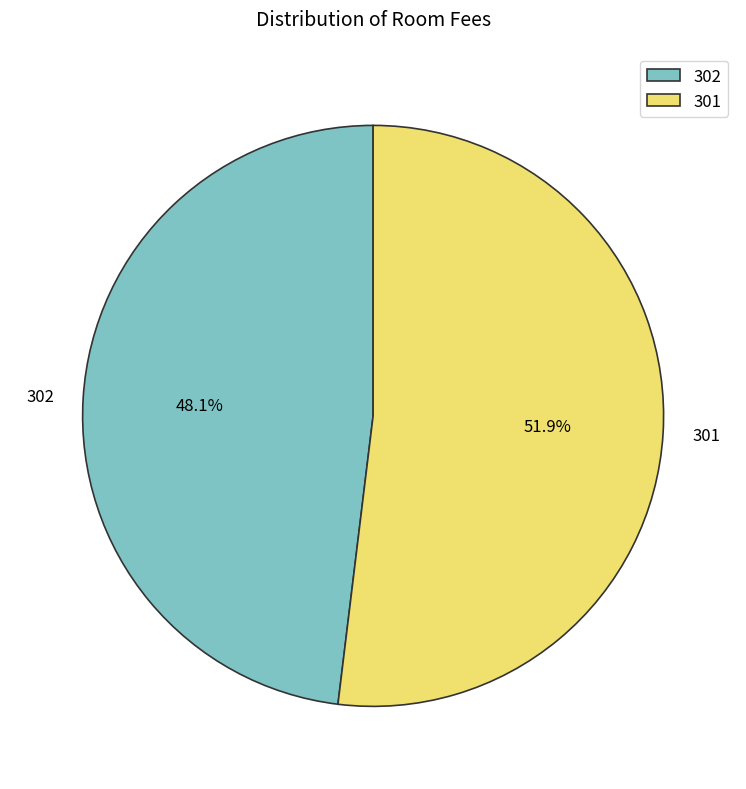

Count the number of slices in the pie.

2